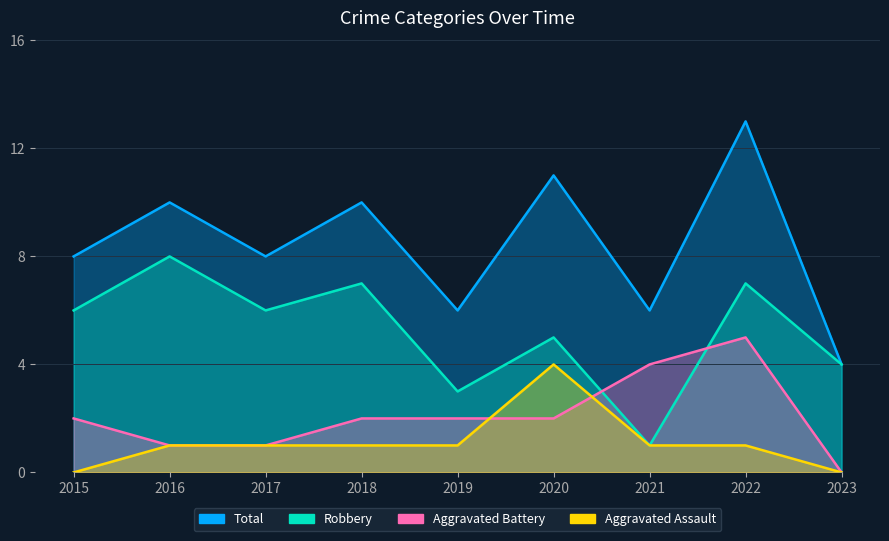

What is the total value across all series at 2020?

22